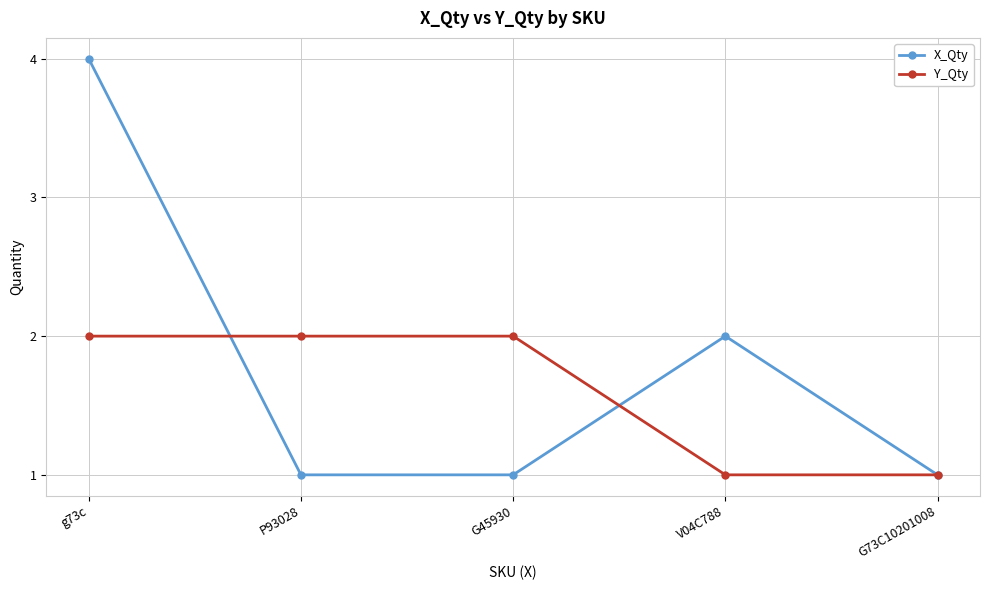

Rank the series by their maximum value, from lowest to highest.

Y_Qty, X_Qty